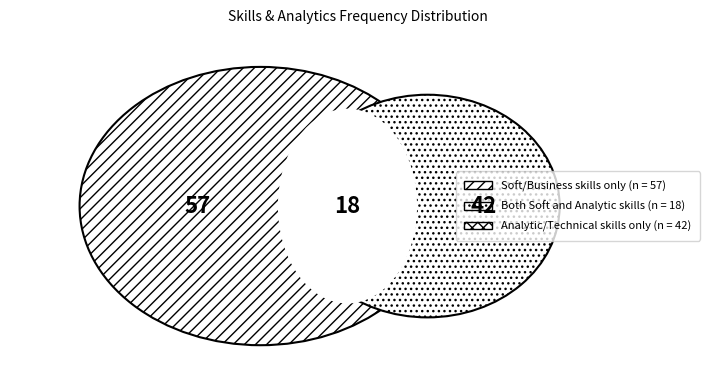

The COMMUNICATION SKILLS [S6] slice represents 21% of the pie. True or false?

False